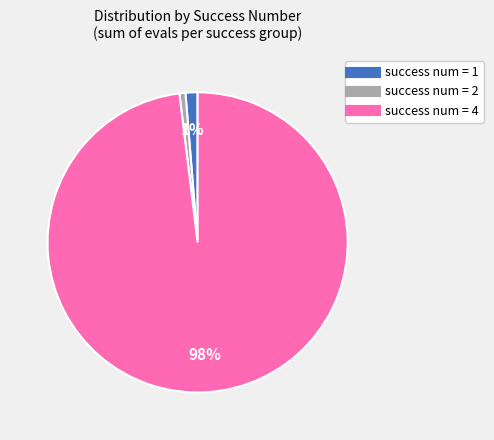

To the nearest percent, what is the difference between the largest and smallest slice percentages?

97%